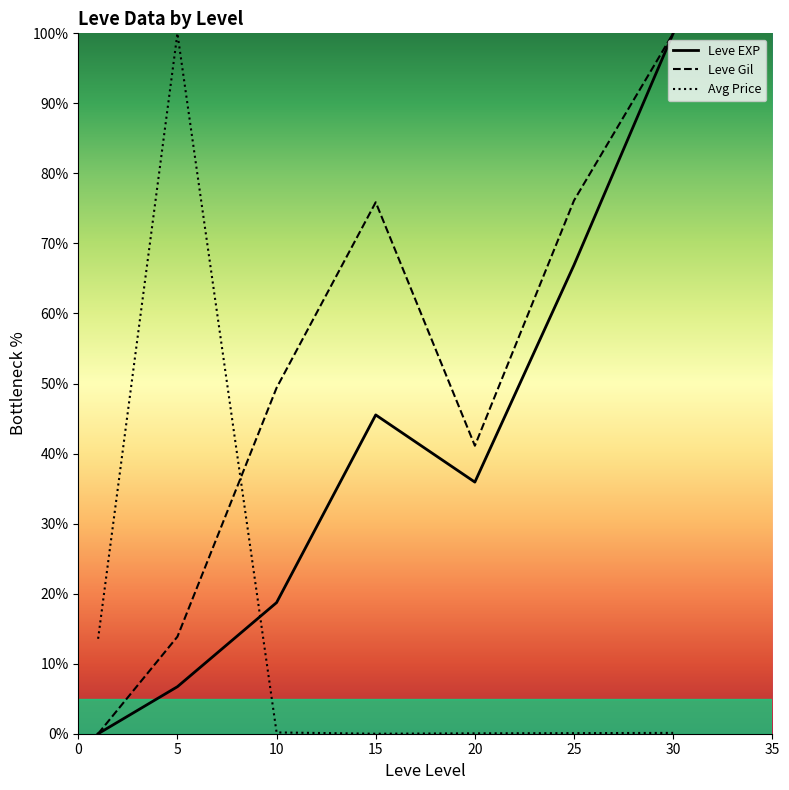

Which category has the highest value across all series?

30